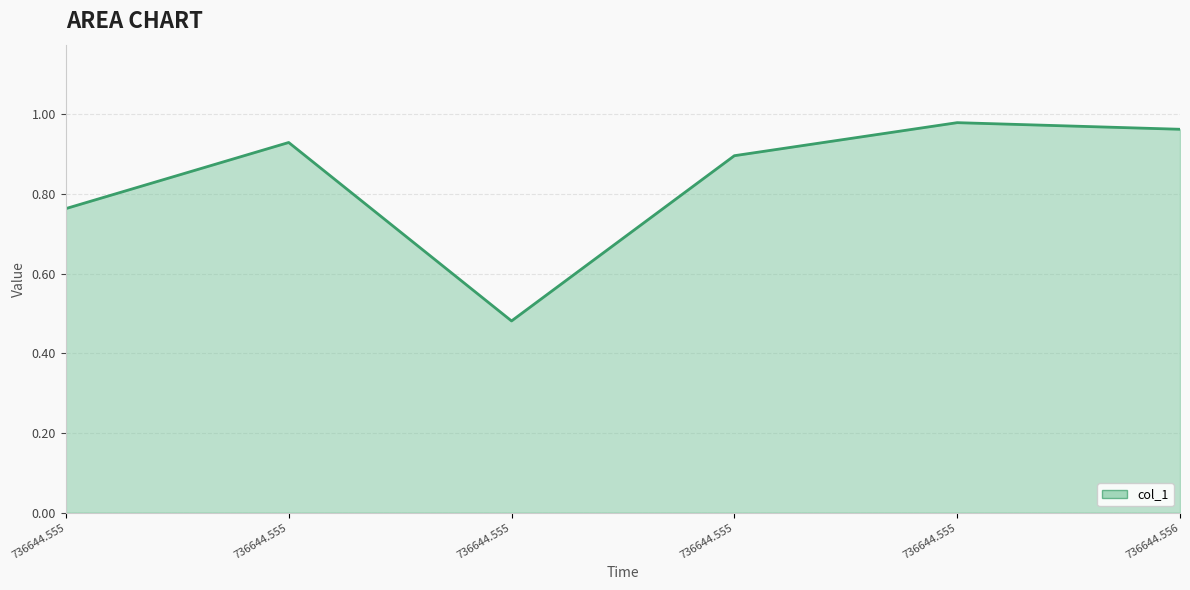

What is the value of the 5th point from the left?

1.0